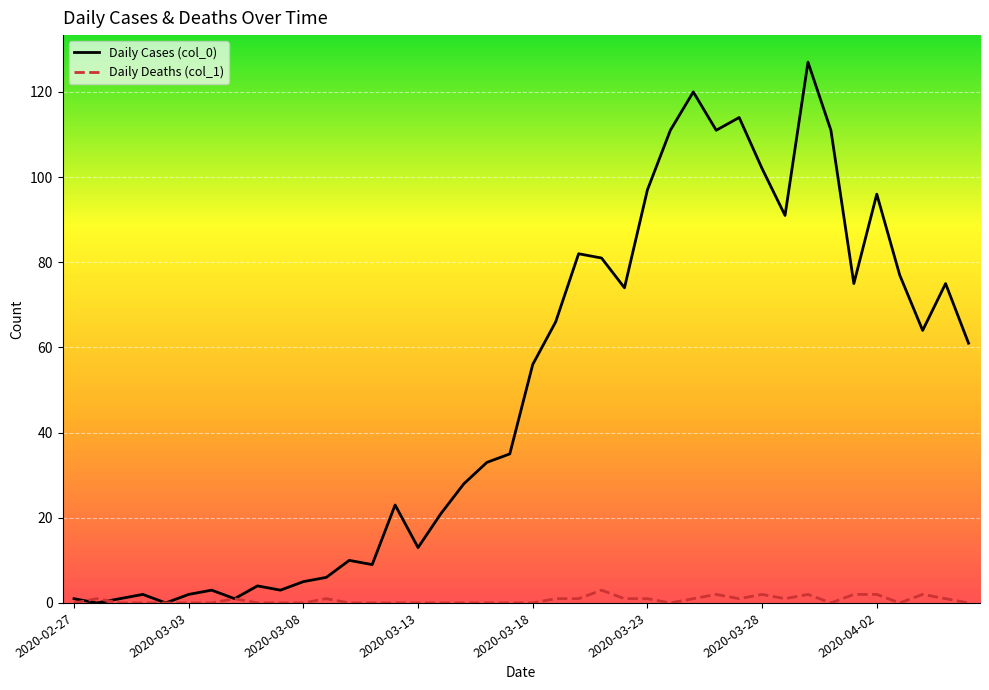

Which series has the largest range (max minus min)?

Daily Cases (col_0)